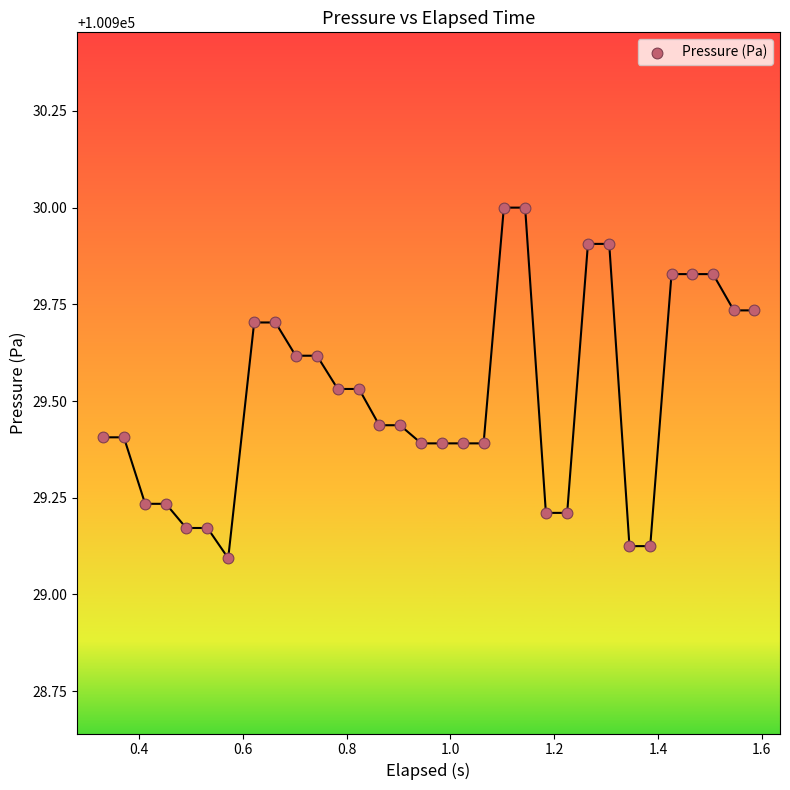

What is the range of X values (max minus min)?

1.3